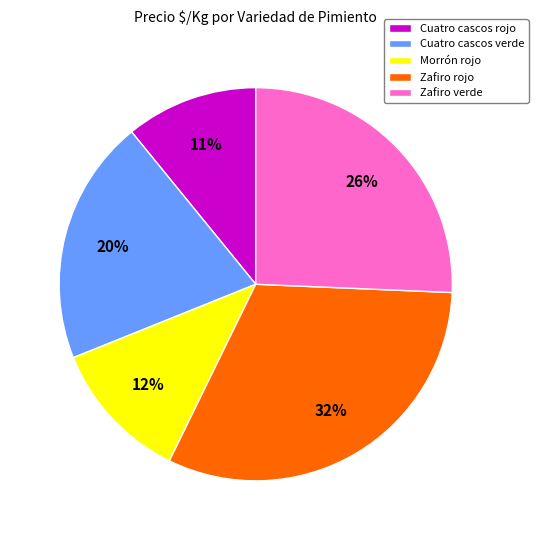

What percentage is the Cuatro cascos verde slice, to the nearest percent?

20%